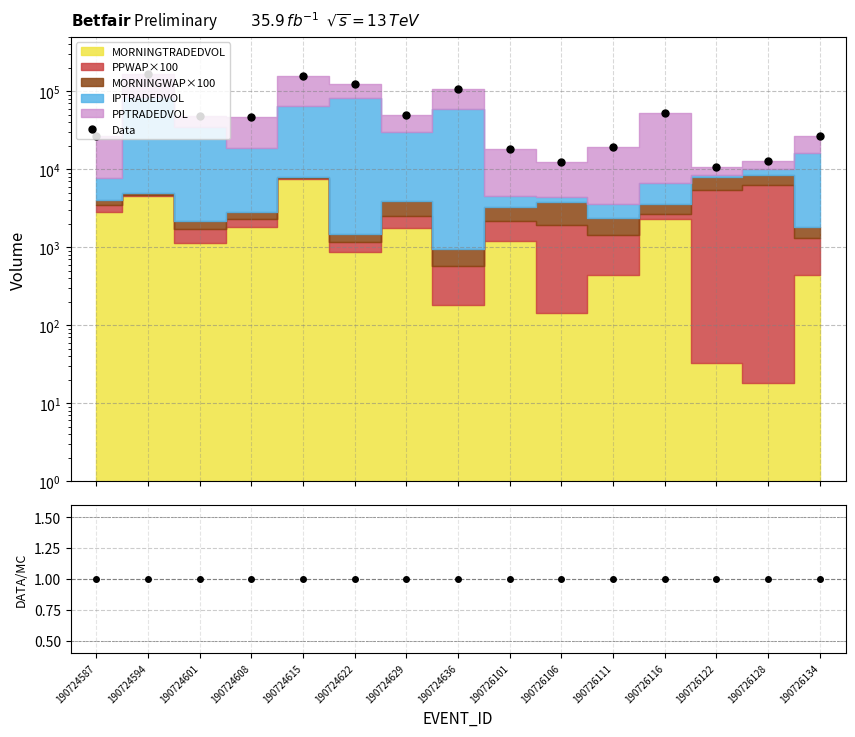

Rank the categories by DATA/MC value from highest to lowest.

190724587, 190724594, 190724601, 190724608, 190724615, 190724622, 190724629, 190724636, 190726101, 190726106, 190726111, 190726116, 190726122, 190726128, 190726134